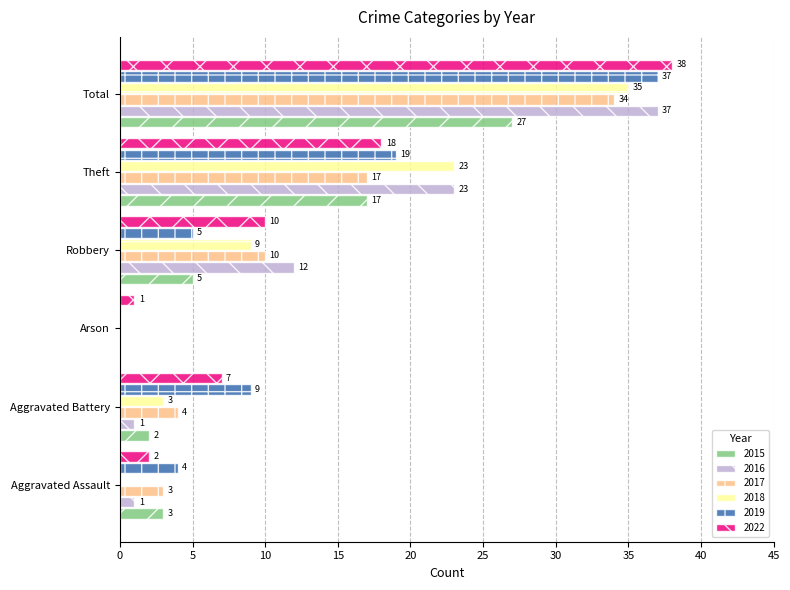

Which series changed the most between Theft and Total?

2022